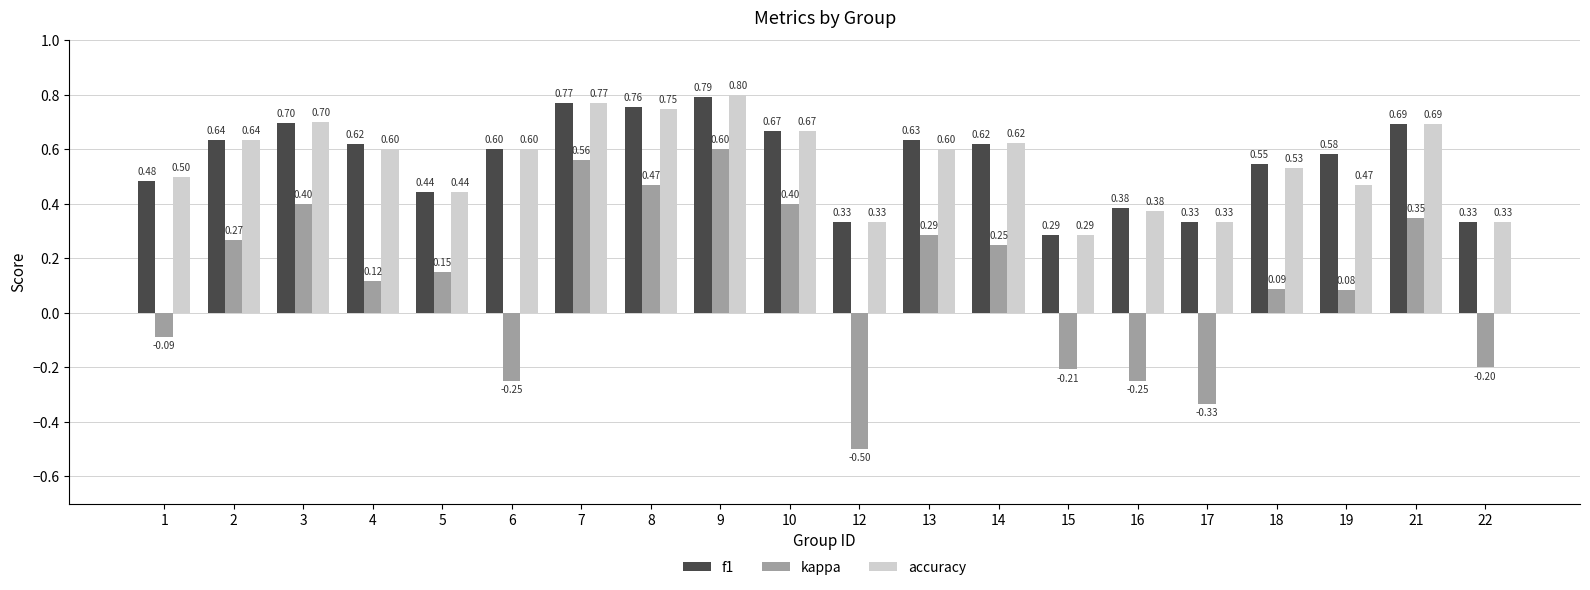

What is the difference between the maximum and minimum values in the accuracy series?

0.5